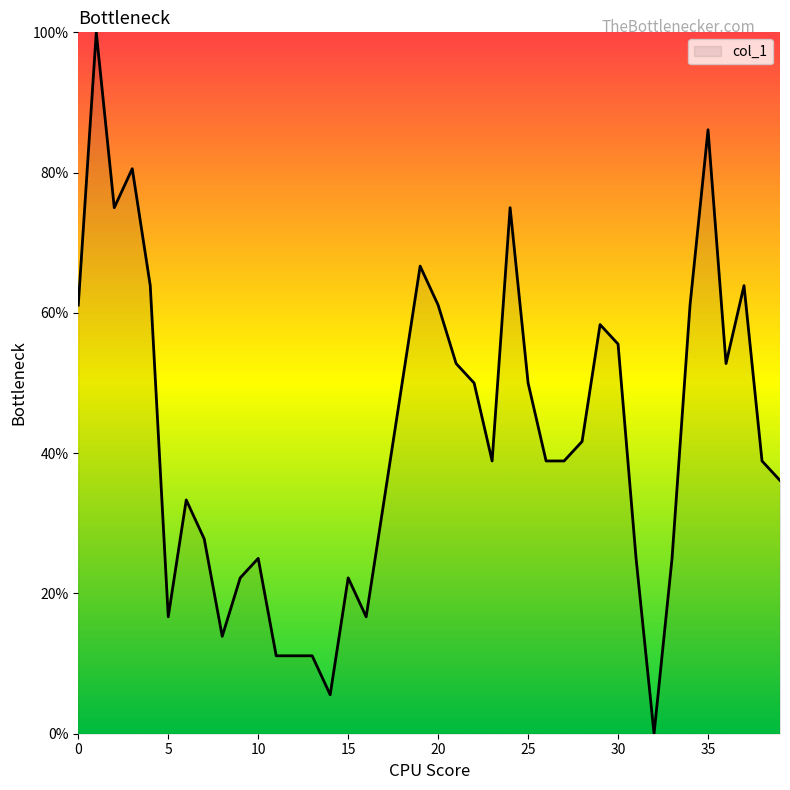

Count the number of categories in the chart.

40